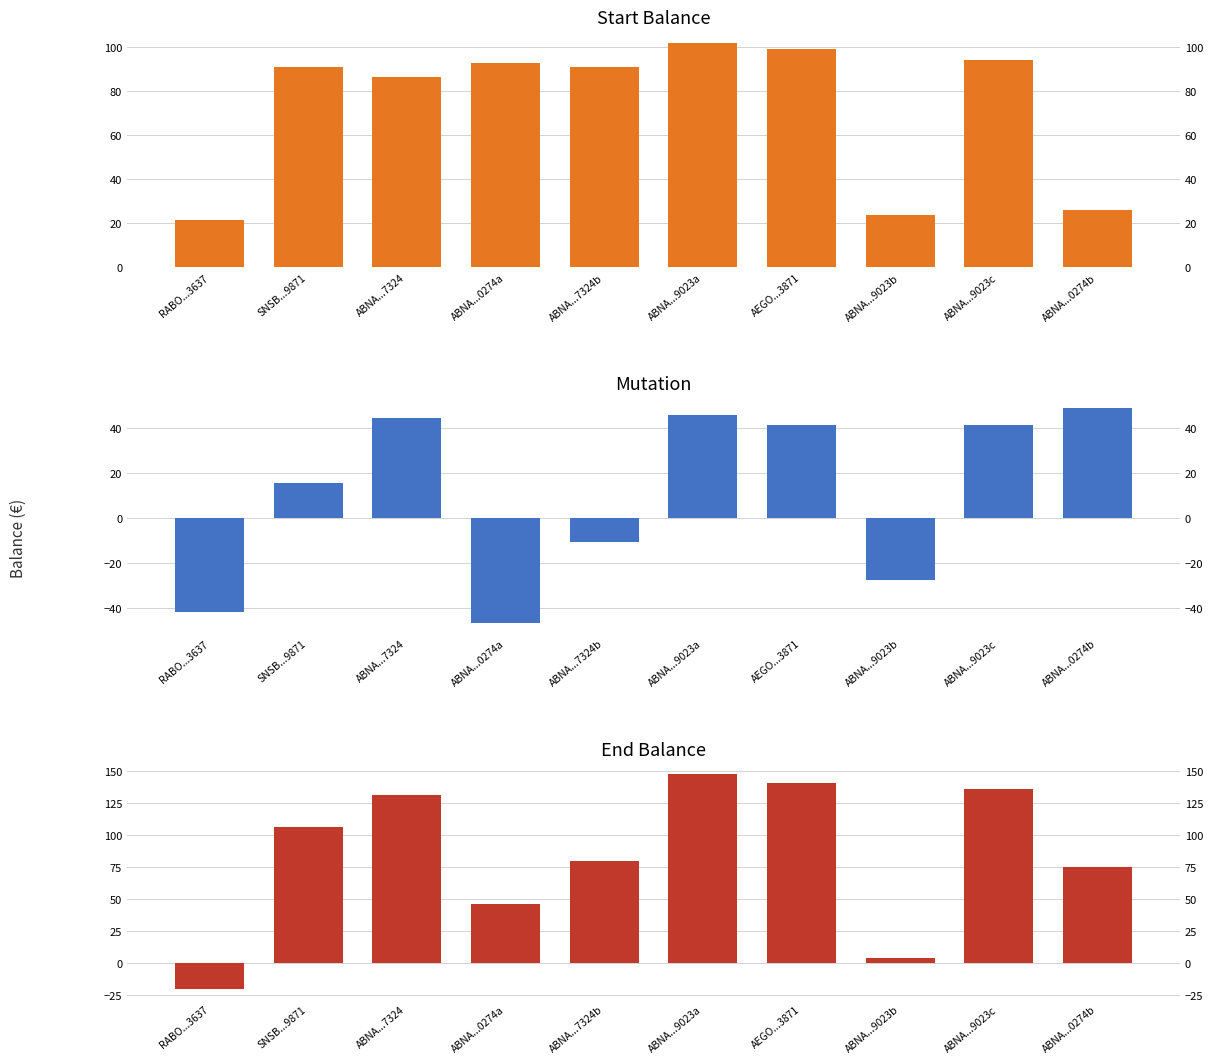

What is the label of the 10th bar from the right?

RABO...3637